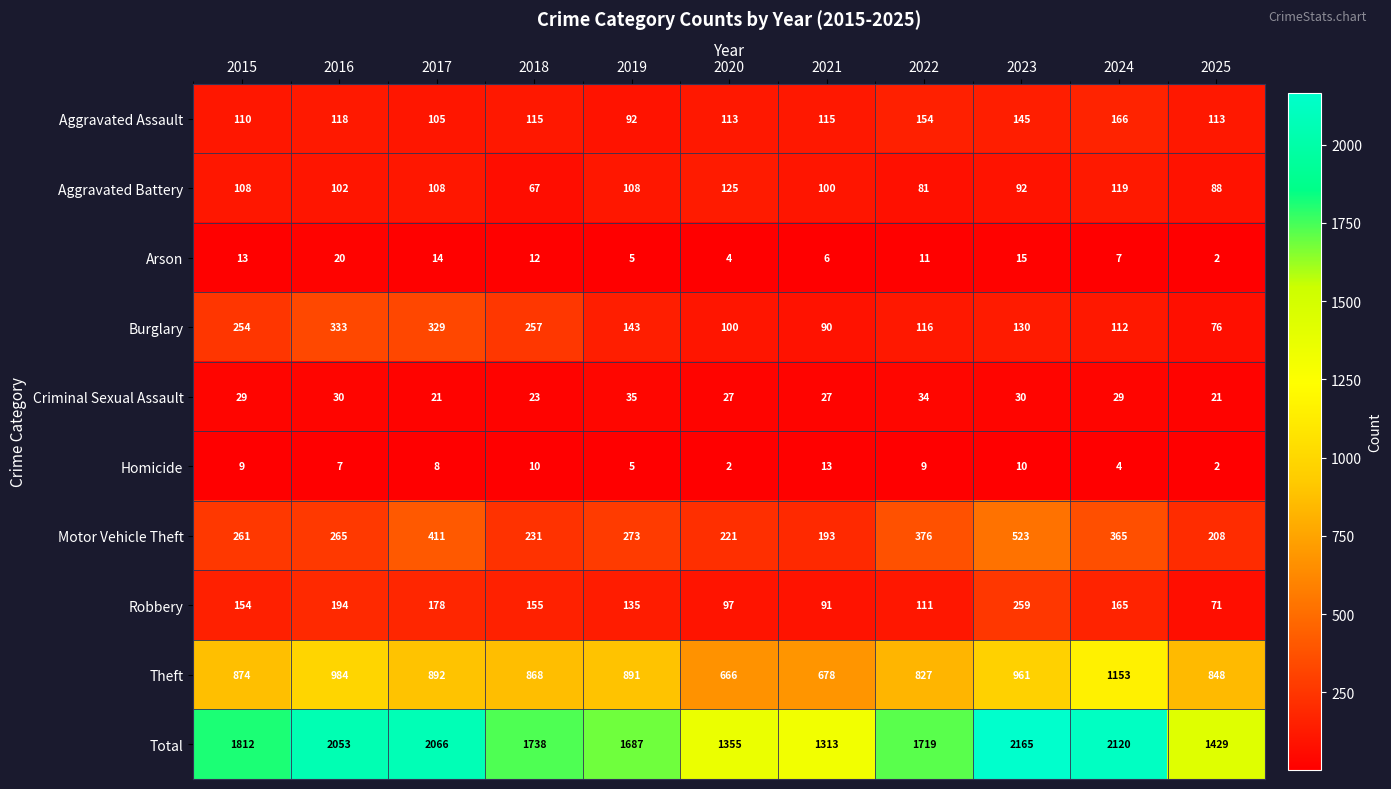

The value of Total at 2015 is 1106. True or false?

False